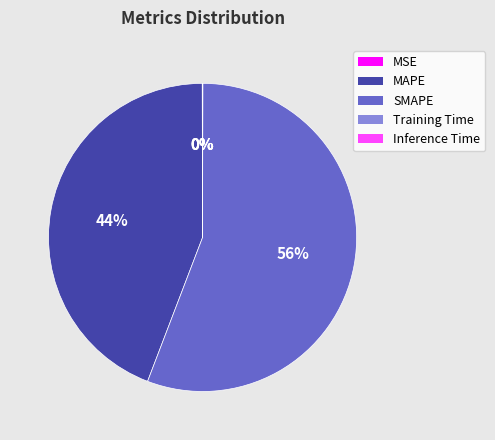

Between SMAPE and MAPE, which is larger?

SMAPE